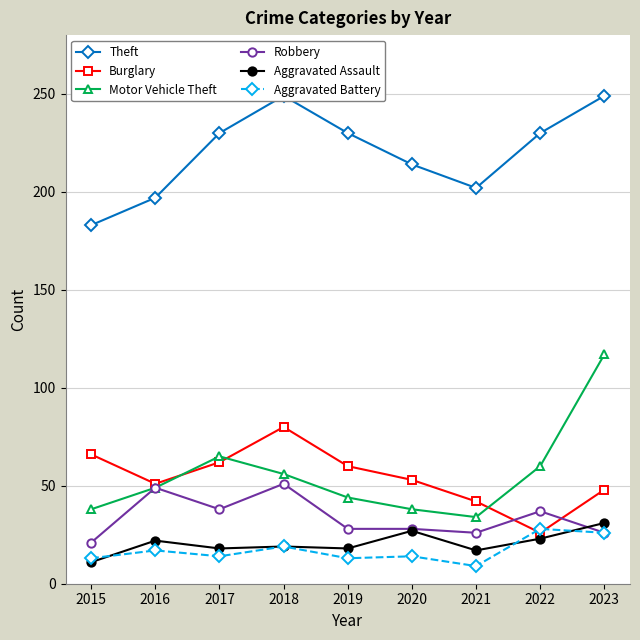

Is this an area chart (filled region under the line)?

No